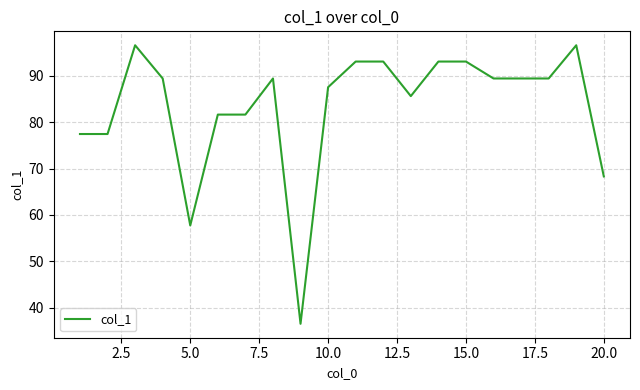

What is the minimum value shown in the chart?

36.5